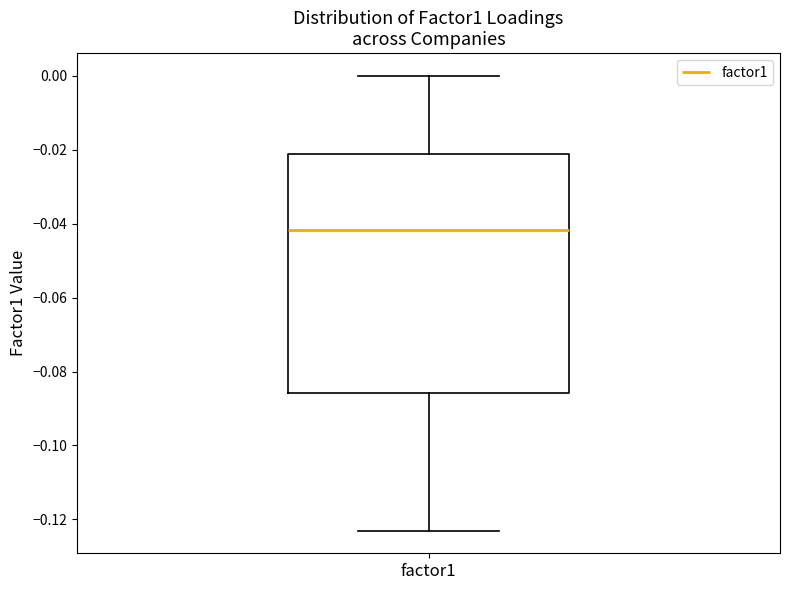

Read this box plot against the y-axis: the position of the median line, the range covered by the box, and the ends of both whiskers. The values are not printed on the chart, so give them approximately, as read against the axis.

median -0.042, box -0.086 to -0.022, whiskers -0.124 to 0.000